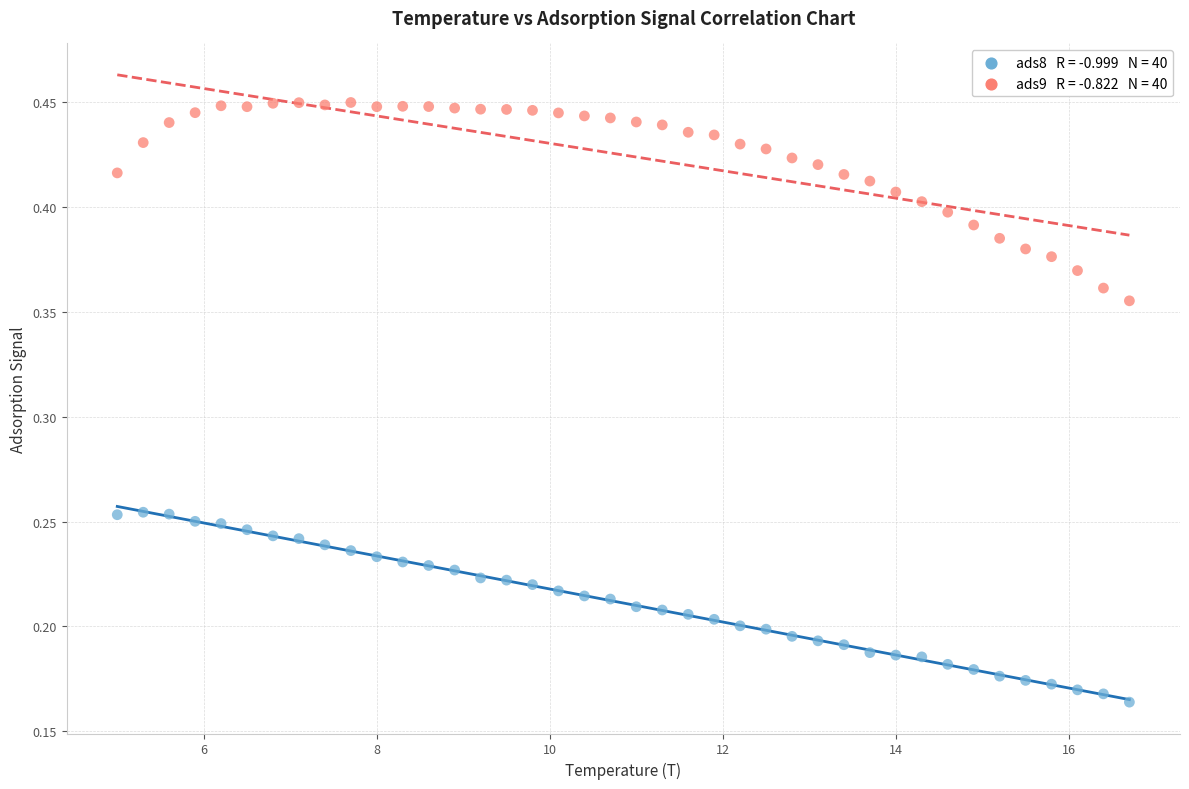

Across all data points, what is the range of X values (max minus min)?

11.7